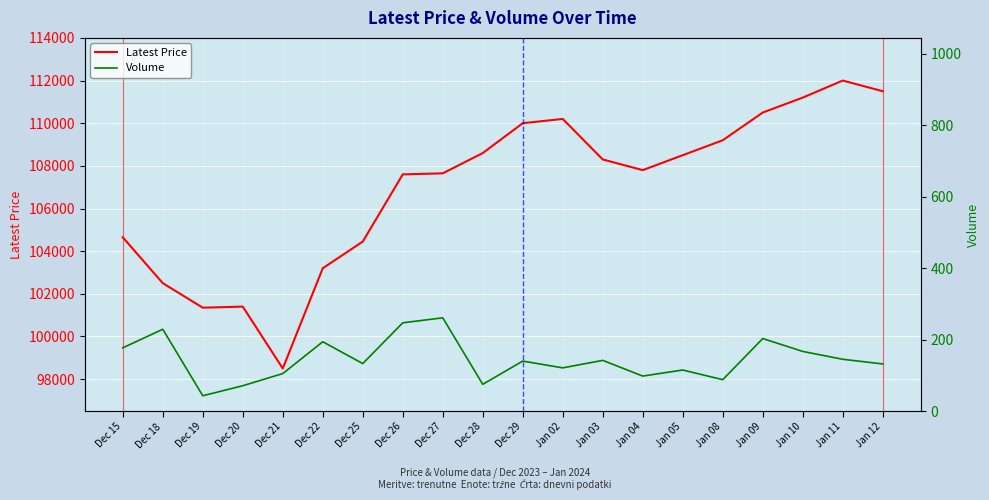

What is the value of the Latest Price point at the 15th from the left?

108500